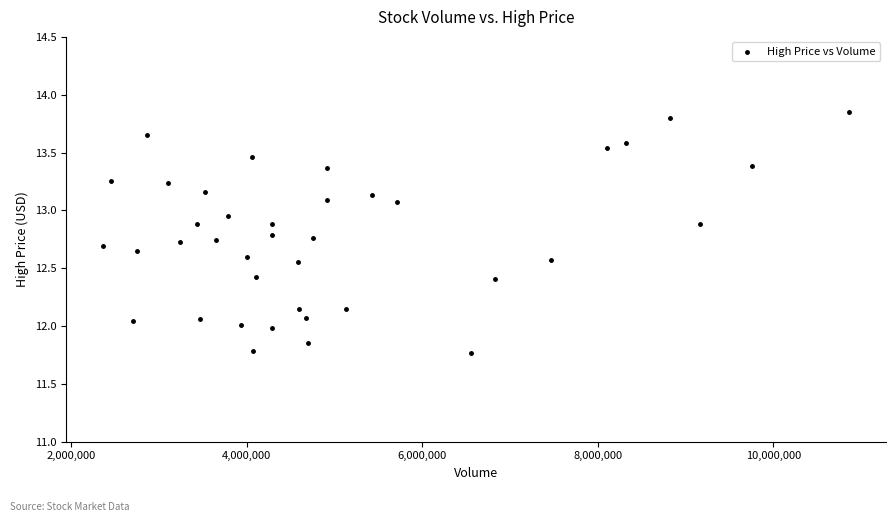

What is the range of Y values (max minus min)?

2.1